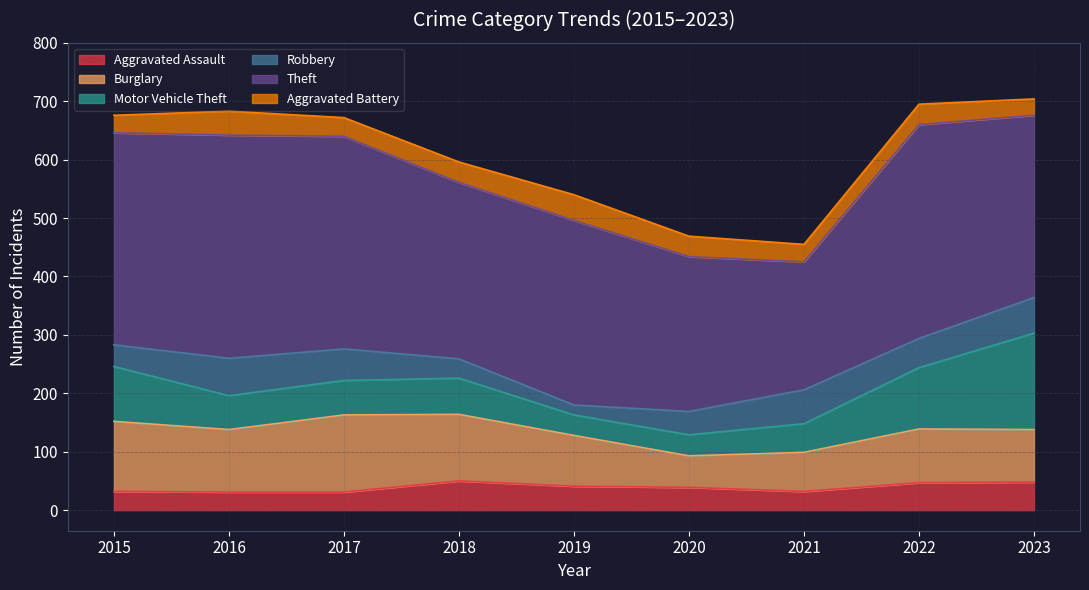

True or false: Robbery and Burglary intersect in this chart.

False